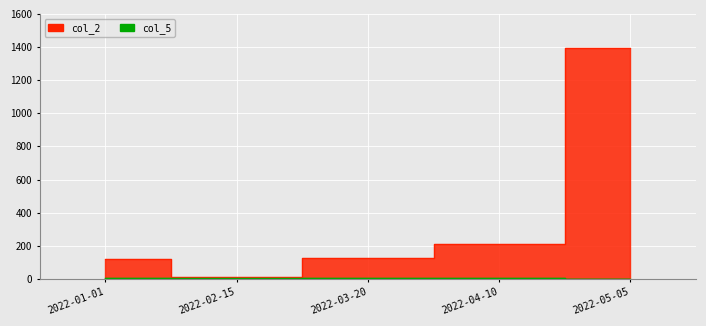

True or false: col_2 and col_5 cross at least once.

False